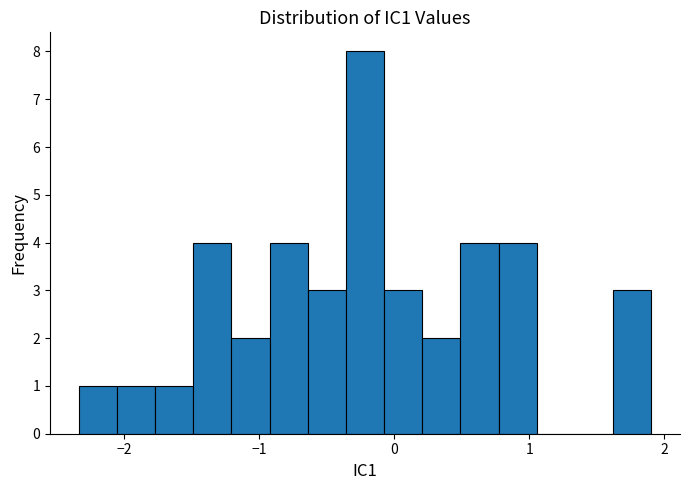

Around what value on the x-axis is the tallest bar? Give the approximate position of its centre, as read against the axis.

-0.2